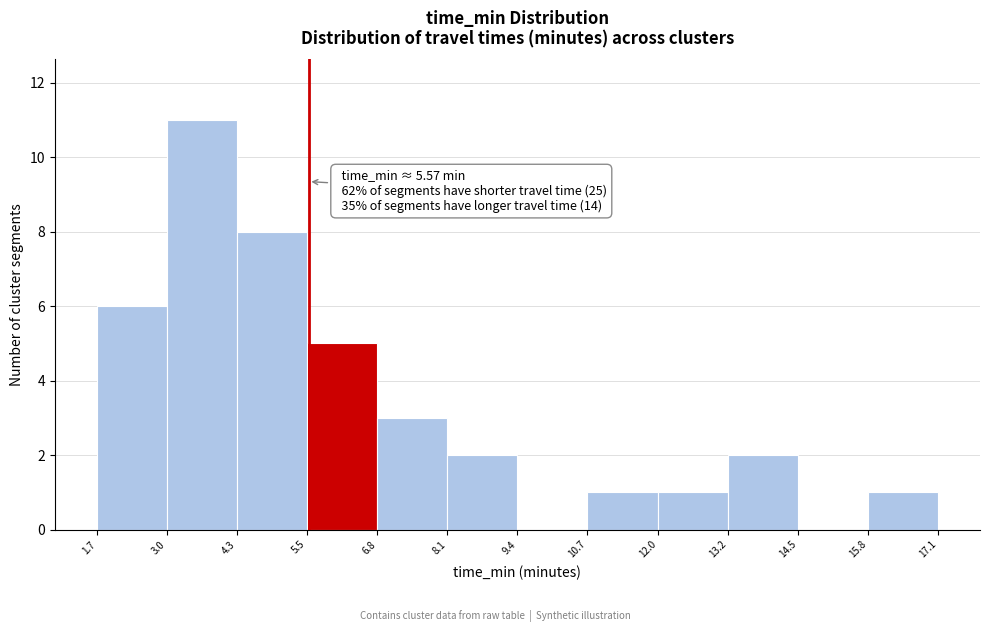

Over which range of the x-axis is the bar tallest?

3.0 to 4.3